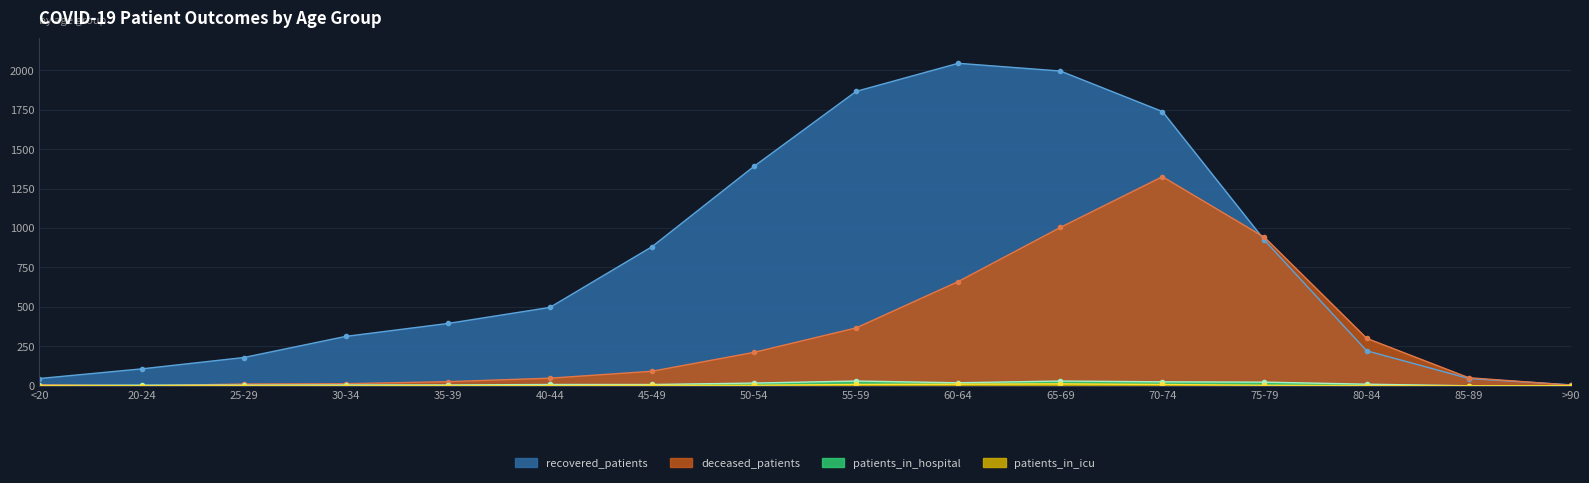

At which category does the chart reach its minimum across all series?

20-24